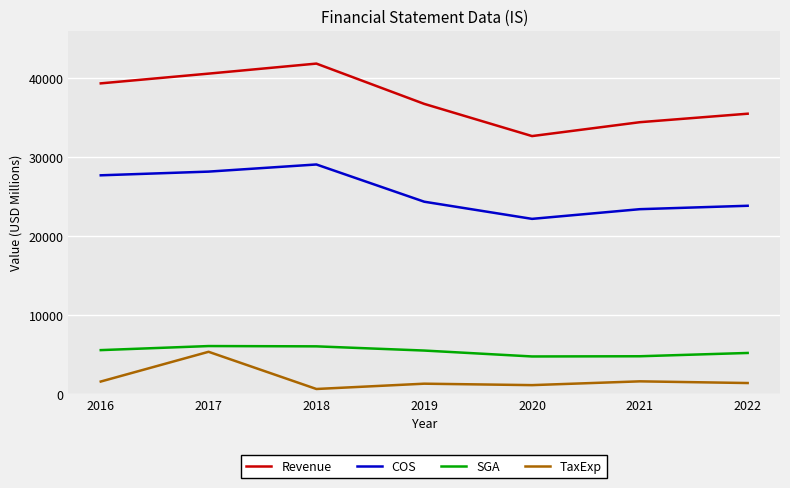

How many lines are shown in the chart?

4